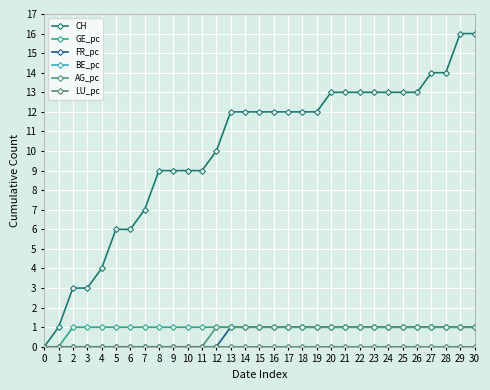

What is the spread (max minus min) of values at 19?

12